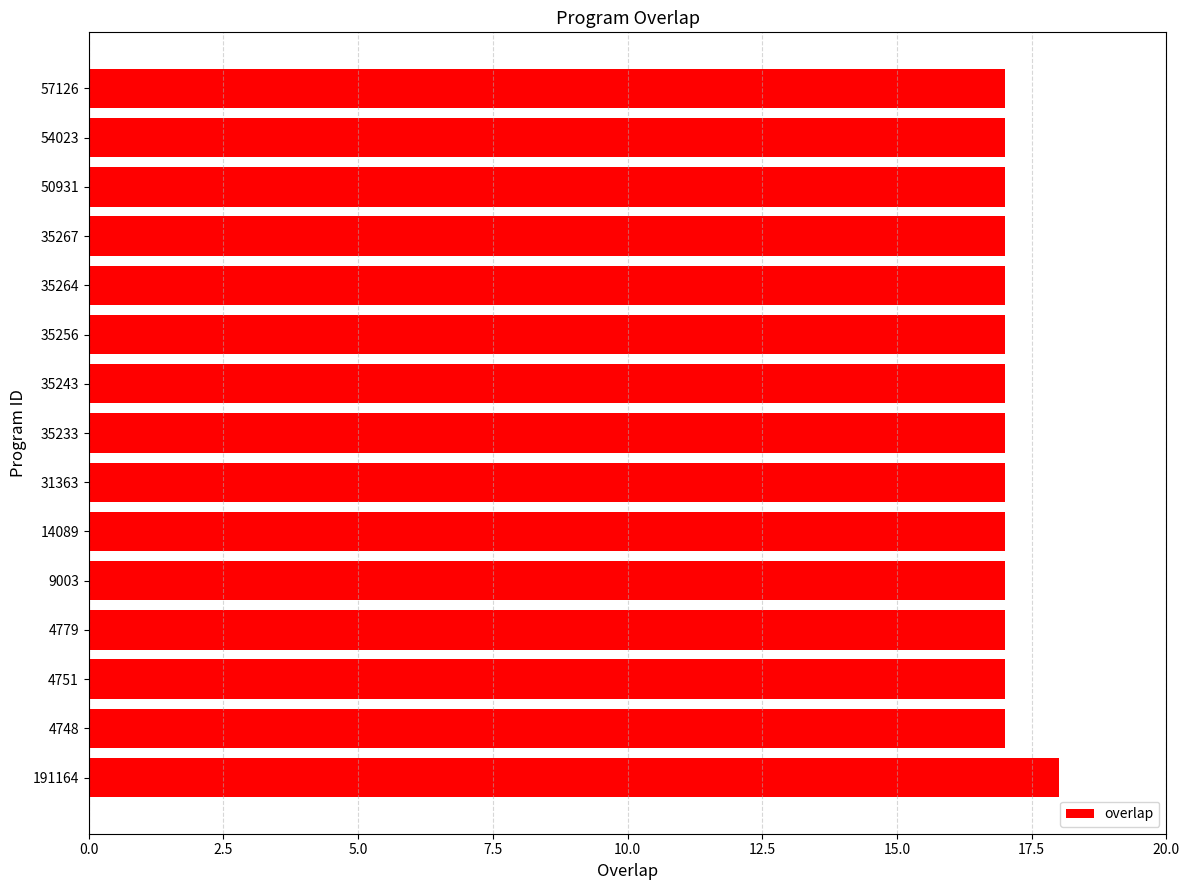

What is the minimum value shown in the chart?

17